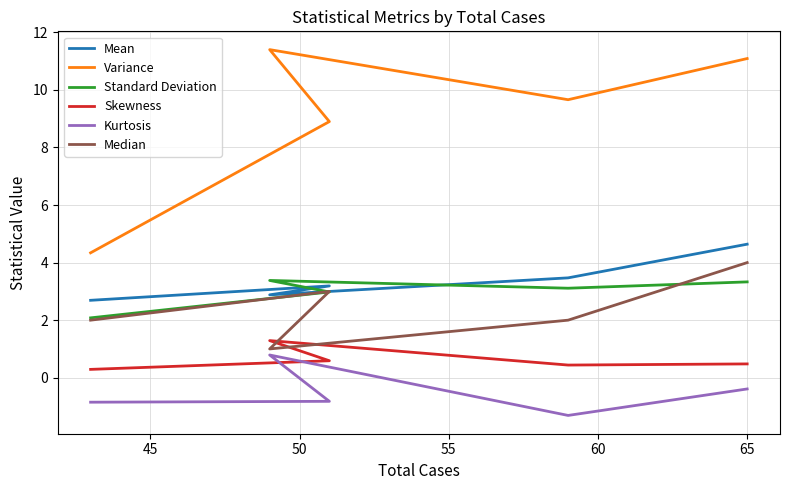

True or false: Mean and Median intersect in this chart.

False